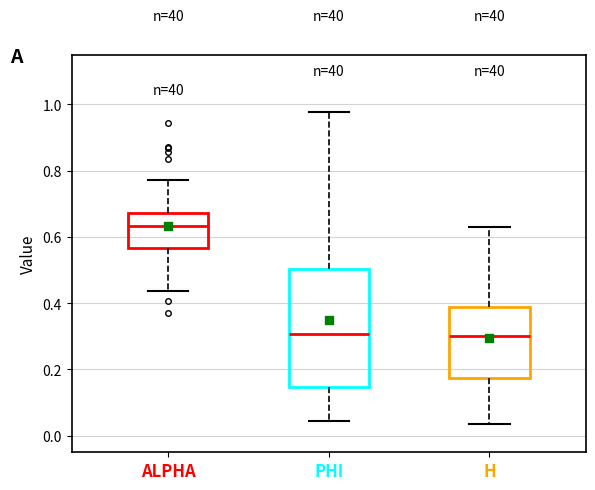

Which box is the tallest, from its lower edge to its upper edge?

PHI